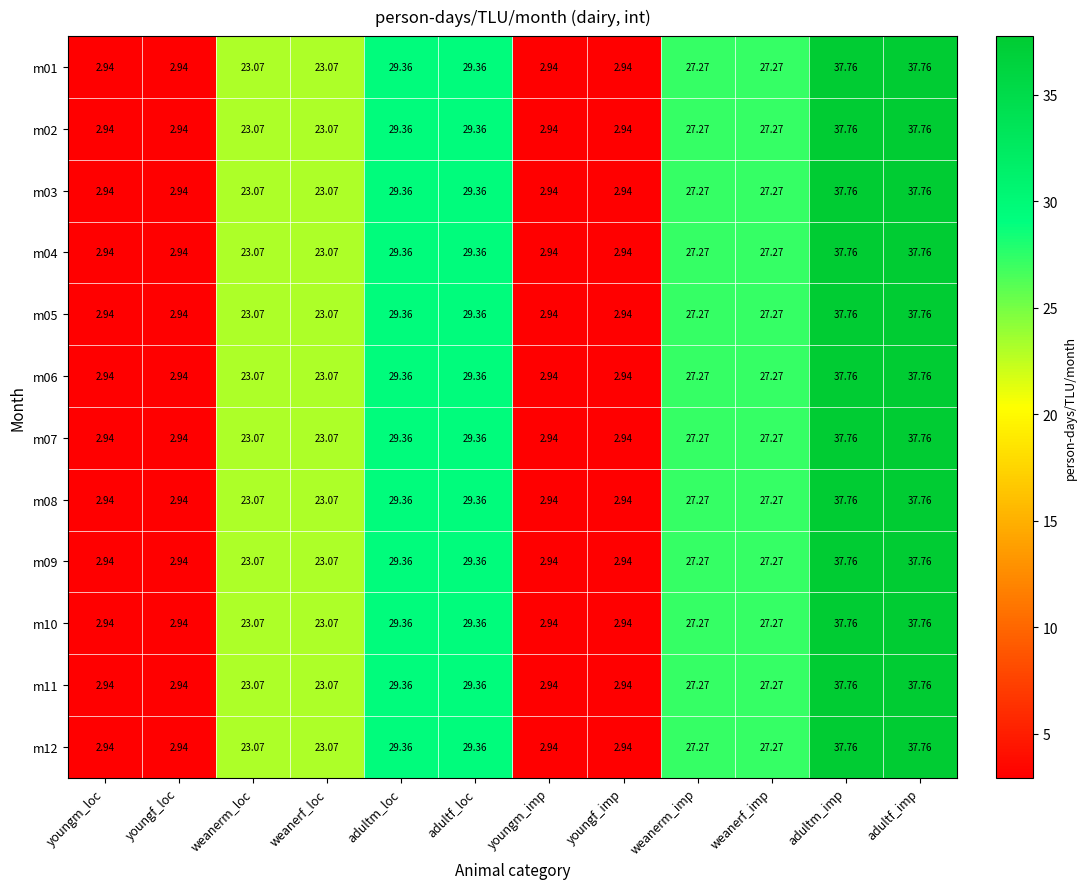

Is the value of m09 at adultm_imp greater than the value of m03 at youngf_loc?

Yes